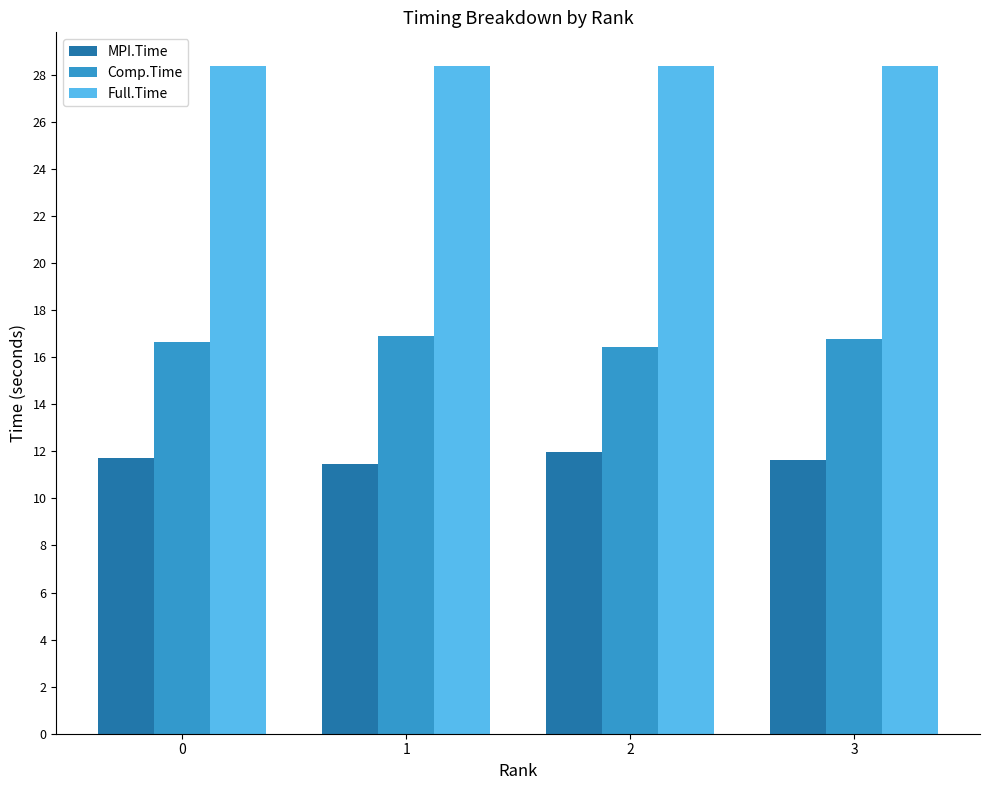

What is the maximum value for MPI.Time?

12.0